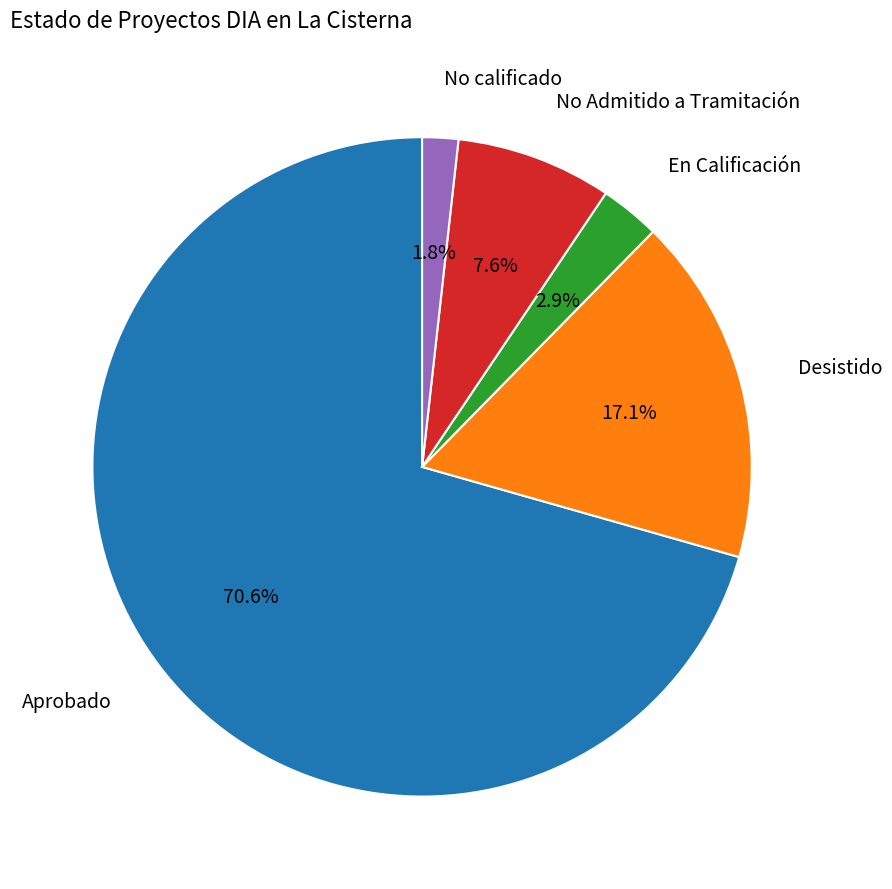

Between No calificado and Aprobado, which is larger?

Aprobado